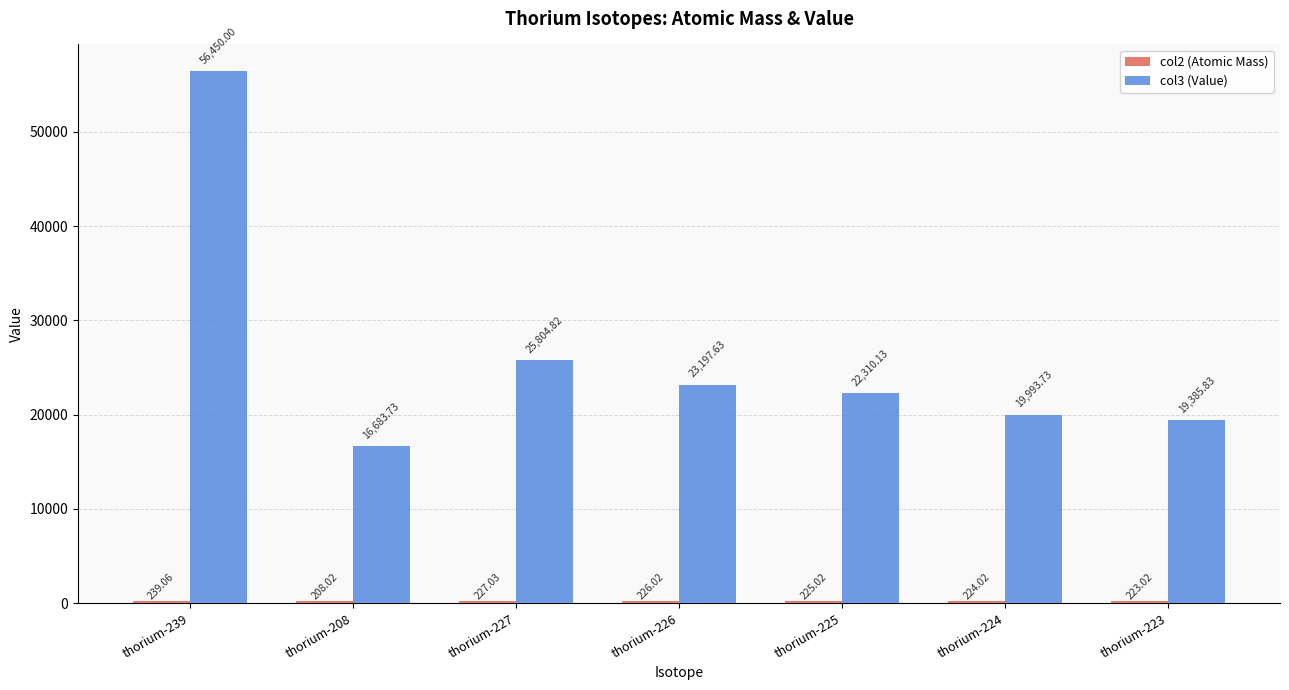

What position from the left is thorium-226?

4